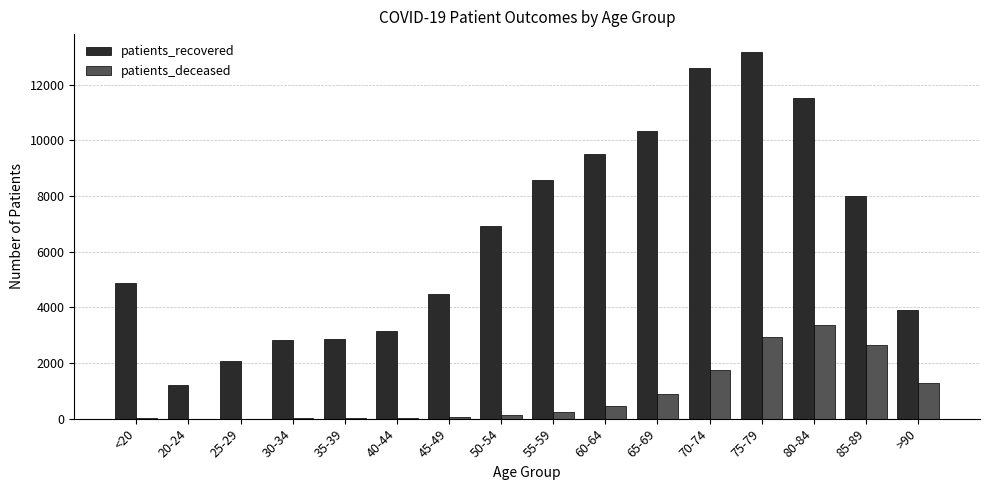

What is the sum of the patients_deceased values at 35-39 and 60-64?

457